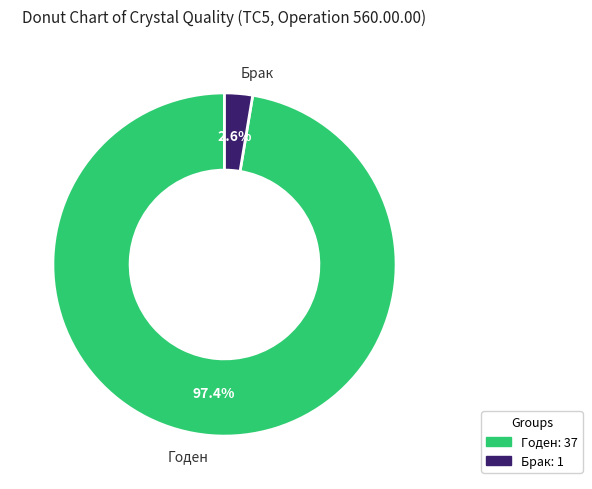

True or false: Брак accounts for 3% of the total.

True